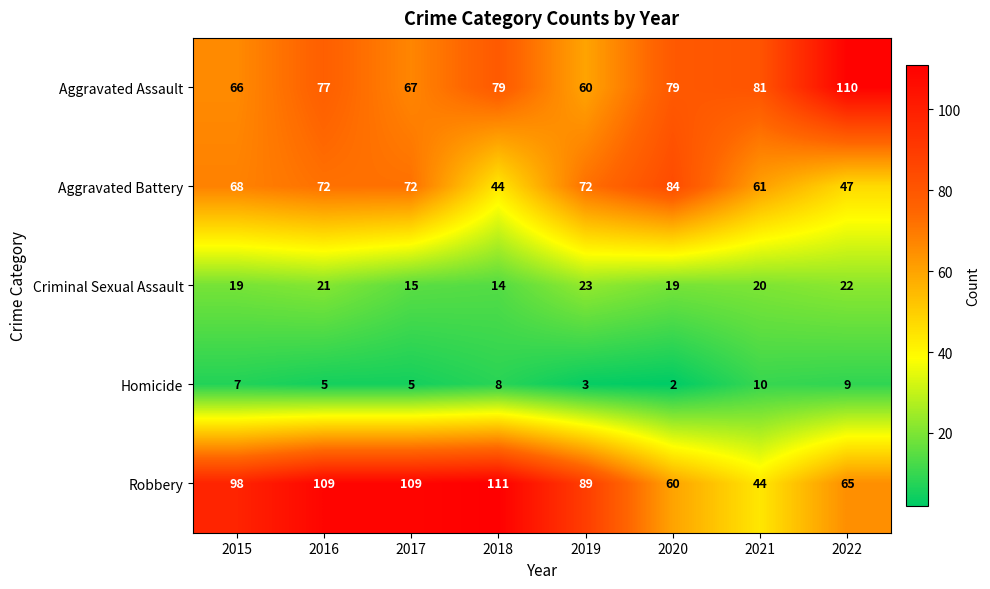

What is the maximum value for Homicide?

10